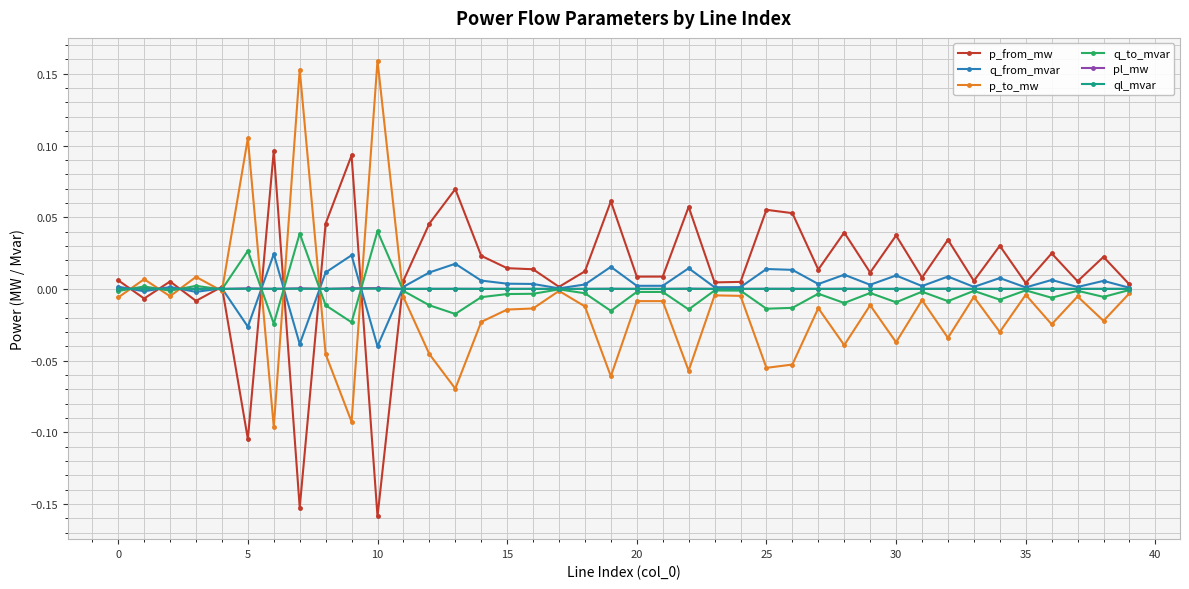

True or false: p_from_mw has more than 1 interior local peaks.

True